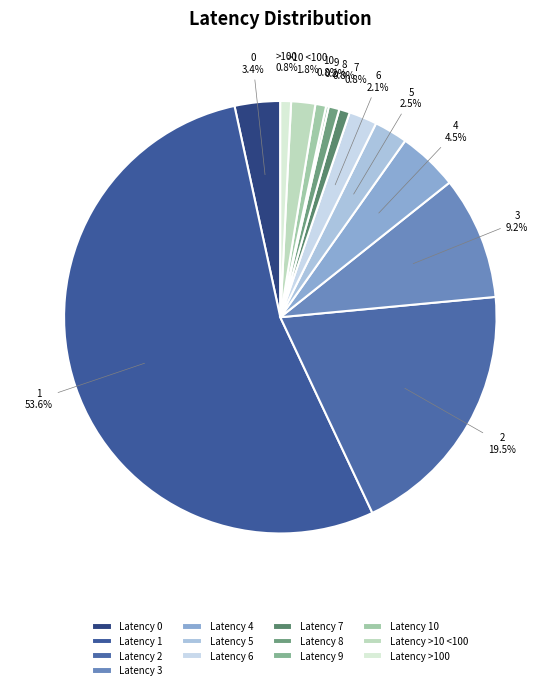

Does any single category account for the majority?

Yes